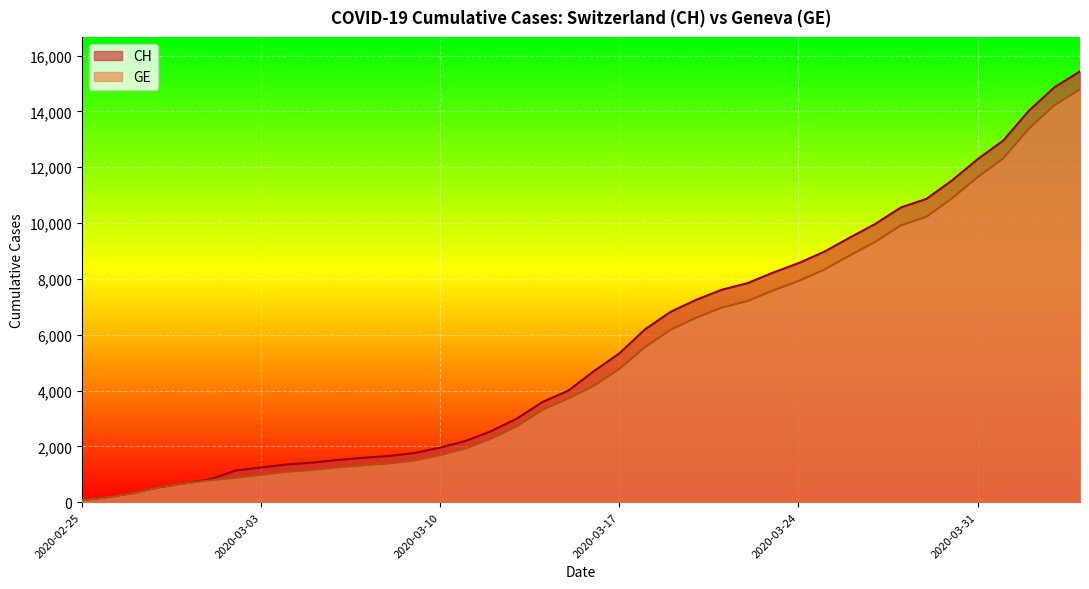

Reading left to right, list all the values displayed in this chart.

CH: 72	177	325	532	673	810	1133	1243	1352	1416	1514	1589	1656	1762	1955	2195	2548	2998	3590	3993	4691	5330	6190	6818	7249	7610	7844	8223	8564	8970	9477	9969	10558	10867	11529	12287	12955	14021	14862	15433
GE: 72	177	325	532	673	780	868	977	1084	1148	1243	1318	1385	1491	1684	1924	2277	2717	3309	3712	4164	4773	5548	6176	6607	6968	7202	7581	7922	8328	8835	9327	9916	10225	10887	11645	12313	13379	14220	14791